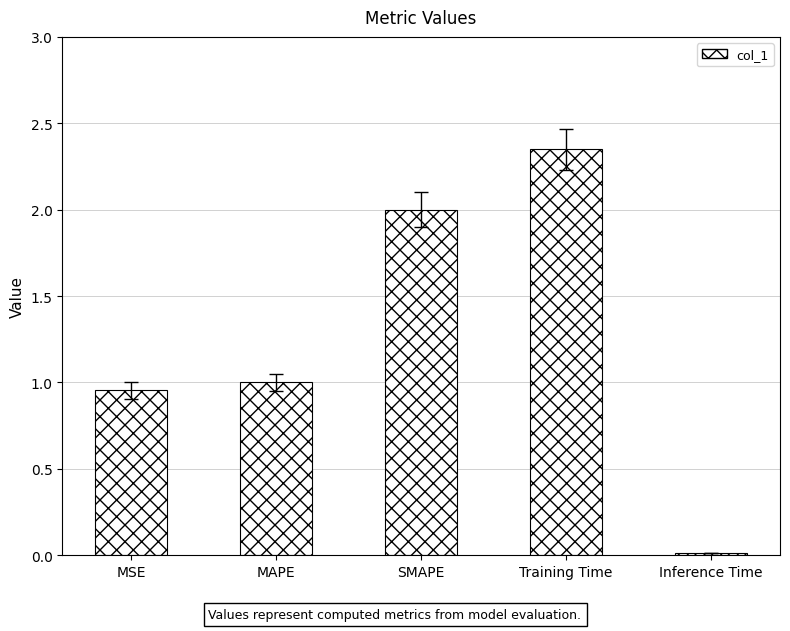

List the labels in order of value, smallest first.

Inference Time, MSE, MAPE, SMAPE, Training Time